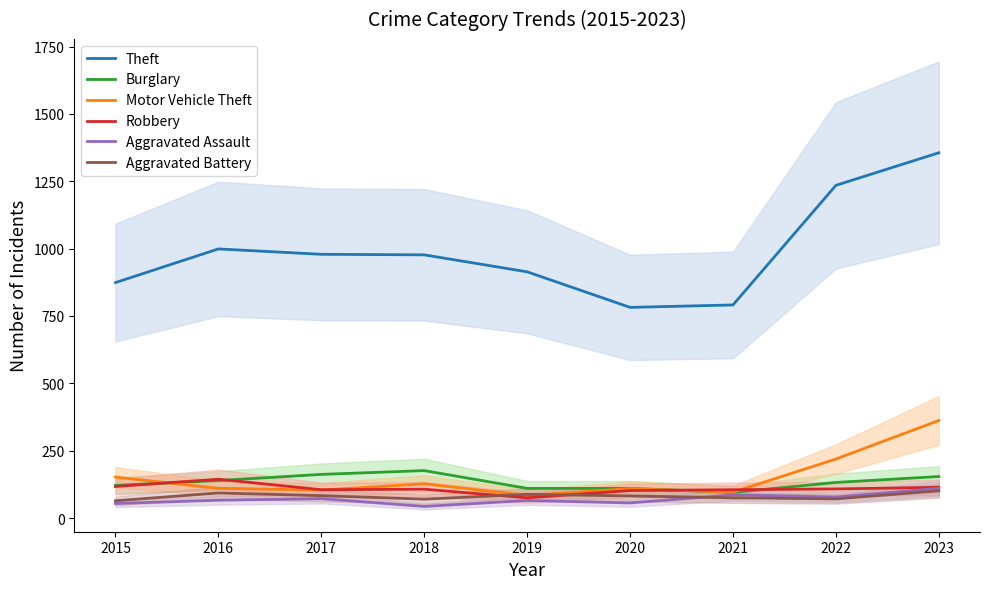

Which series has the largest total across all categories?

Theft